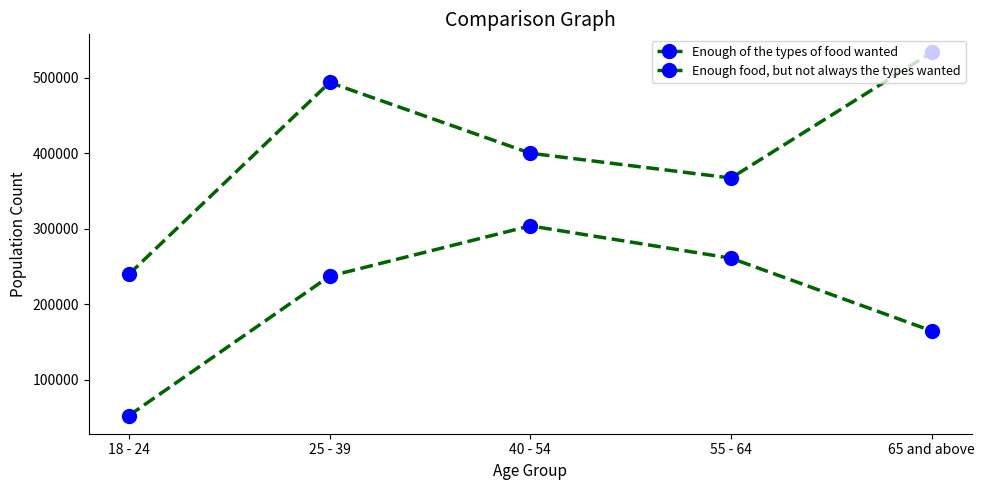

List the labels in order of Enough food, but not always the types wanted value, smallest first.

18 - 24, 65 and above, 25 - 39, 55 - 64, 40 - 54